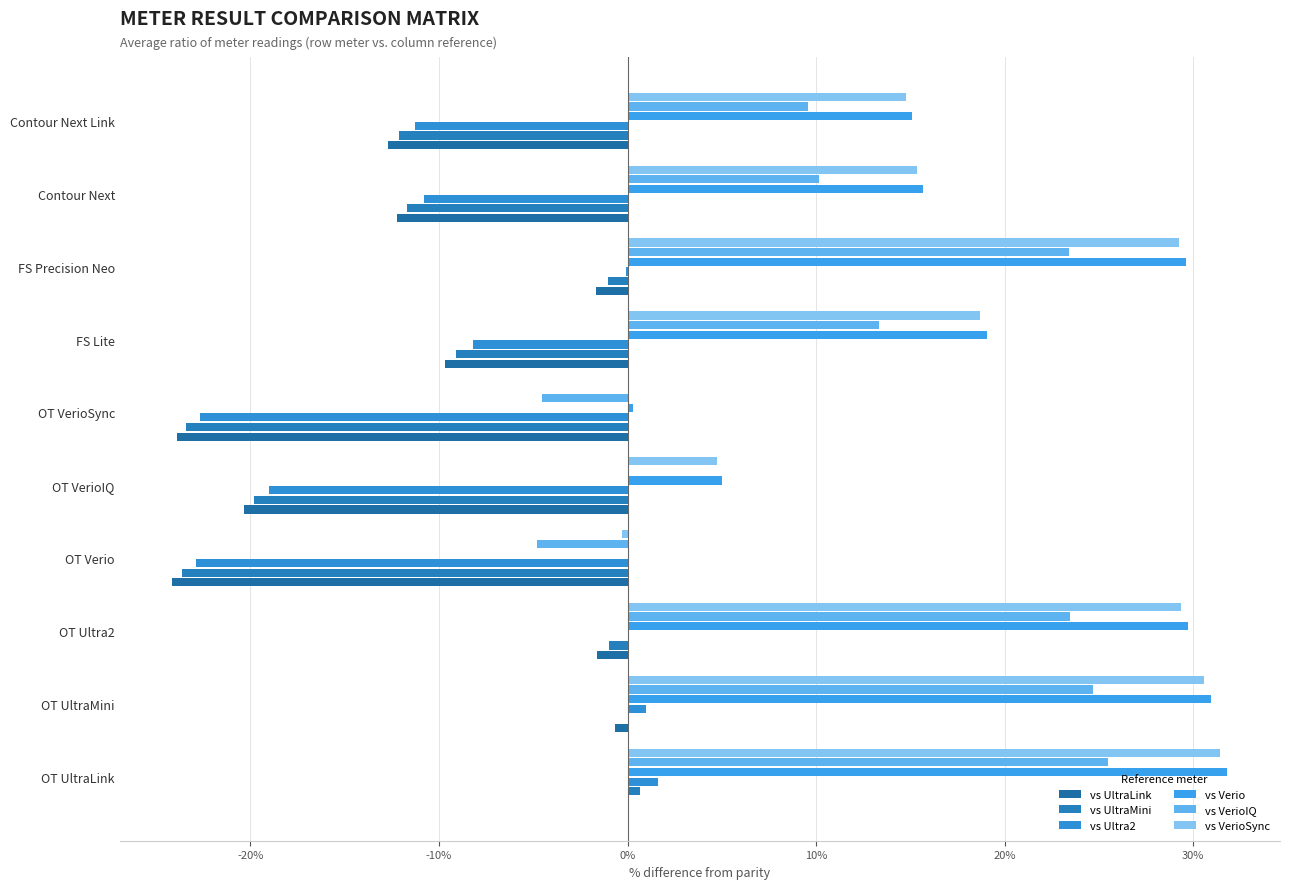

Count the number of categories in the chart.

10